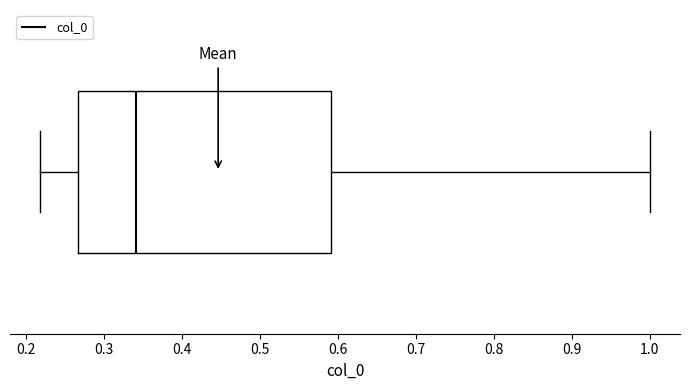

Where does the median line of the box sit on the x-axis? The values are not printed on the chart, so give them approximately, as read against the axis.

0.34